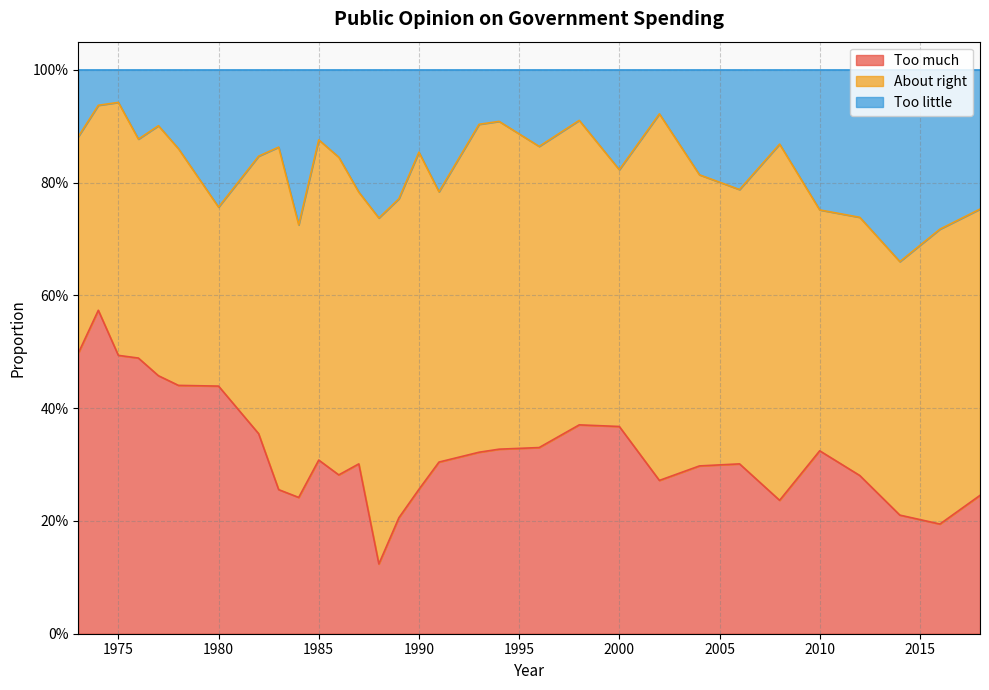

True or false: Too much has more than 2 interior local peaks.

True